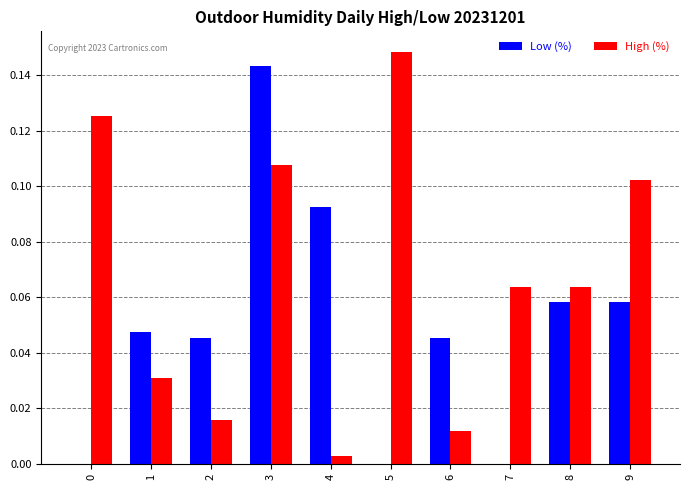

Which series changed the most between 3 and 7?

Low (%)